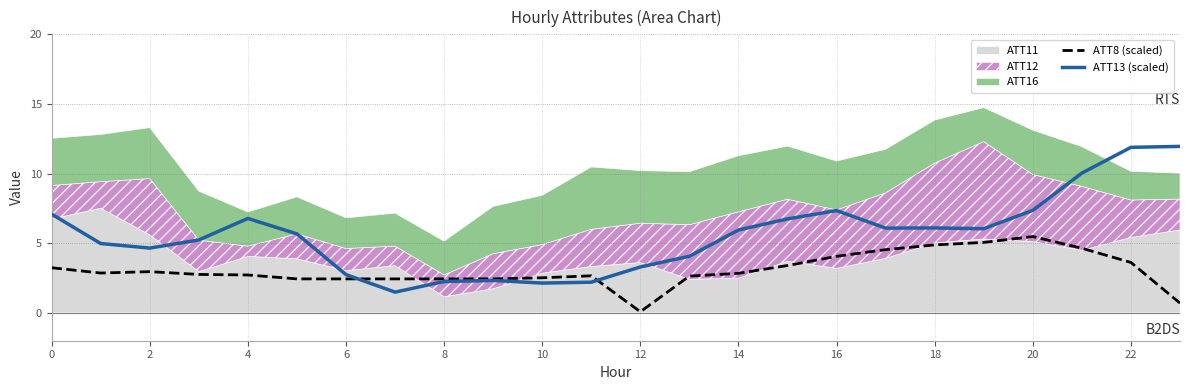

Does the chart display data point markers on the line(s)?

No